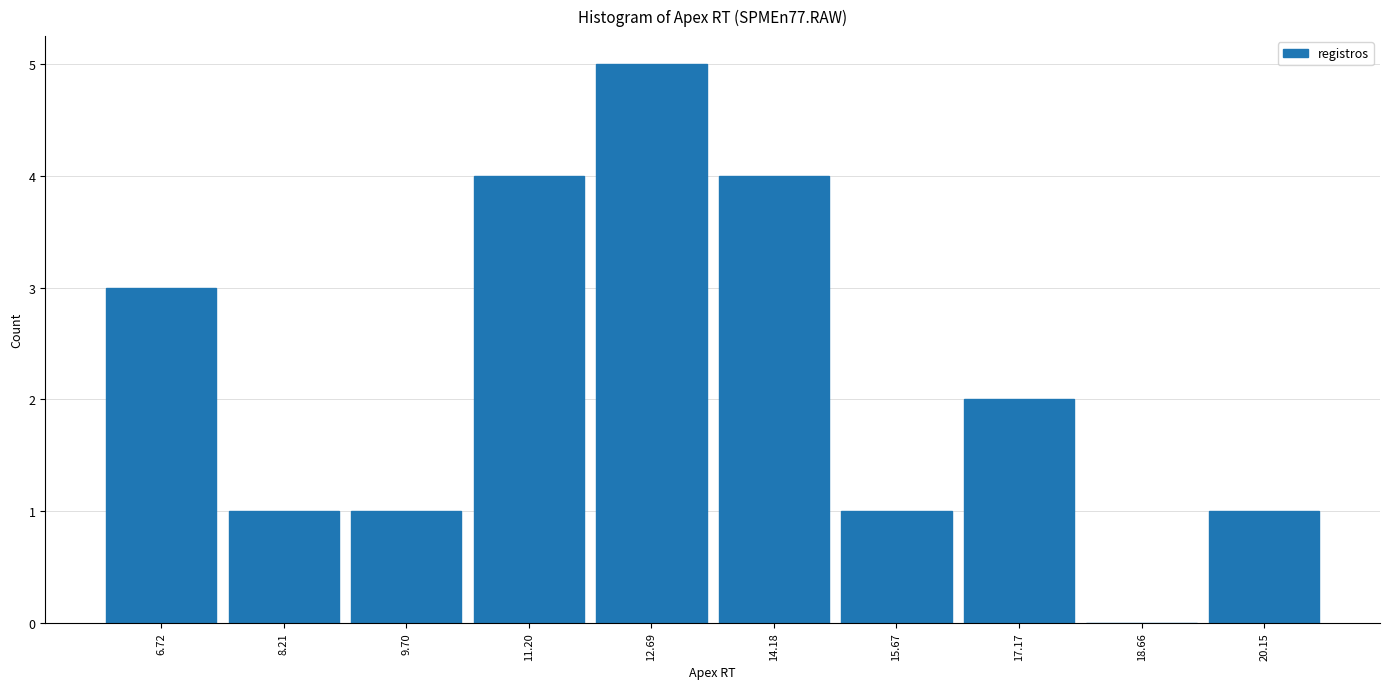

Reading left to right, transcribe this chart: for each bar, give the range it covers on the x-axis and its height. Neither the bar edges nor the heights are printed on the chart, so give them approximately, as read against the axes.

6.0 to 7.4: 3
7.4 to 9.0: 1
9.0 to 10.4: 1
10.4 to 12.0: 4
12.0 to 13.4: 5
13.4 to 15.0: 4
15.0 to 16.4: 1
16.4 to 18.0: 2
18.0 to 19.4: 0
19.4 to 21.0: 1